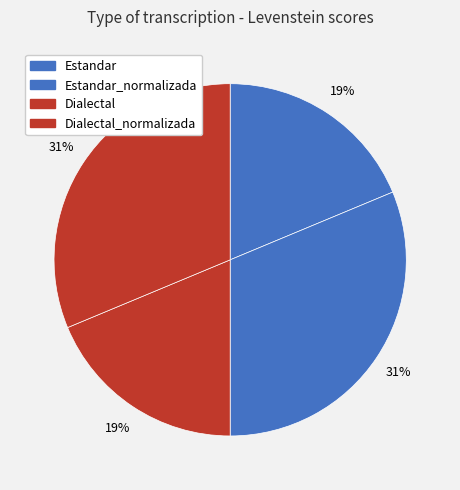

Count the number of slices in the pie.

4